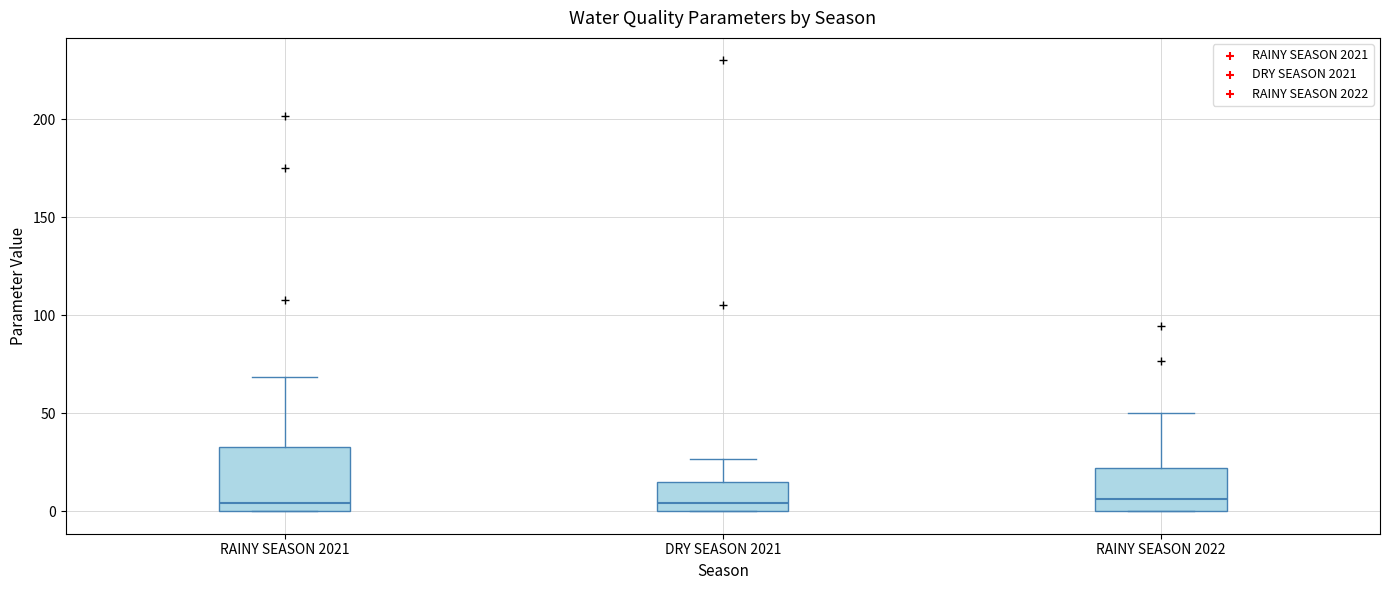

Reading left to right, transcribe this box plot: for each box, give where its median line is, the range the box spans, and where its two whiskers end, as read against the y-axis. The values are not printed on the chart, so give them approximately, as read against the axis.

RAINY SEASON 2021: median 5, box 0 to 35, whiskers 0 to 70
DRY SEASON 2021: median 5, box 0 to 15, whiskers 0 to 25
RAINY SEASON 2022: median 5, box 0 to 20, whiskers 0 to 50